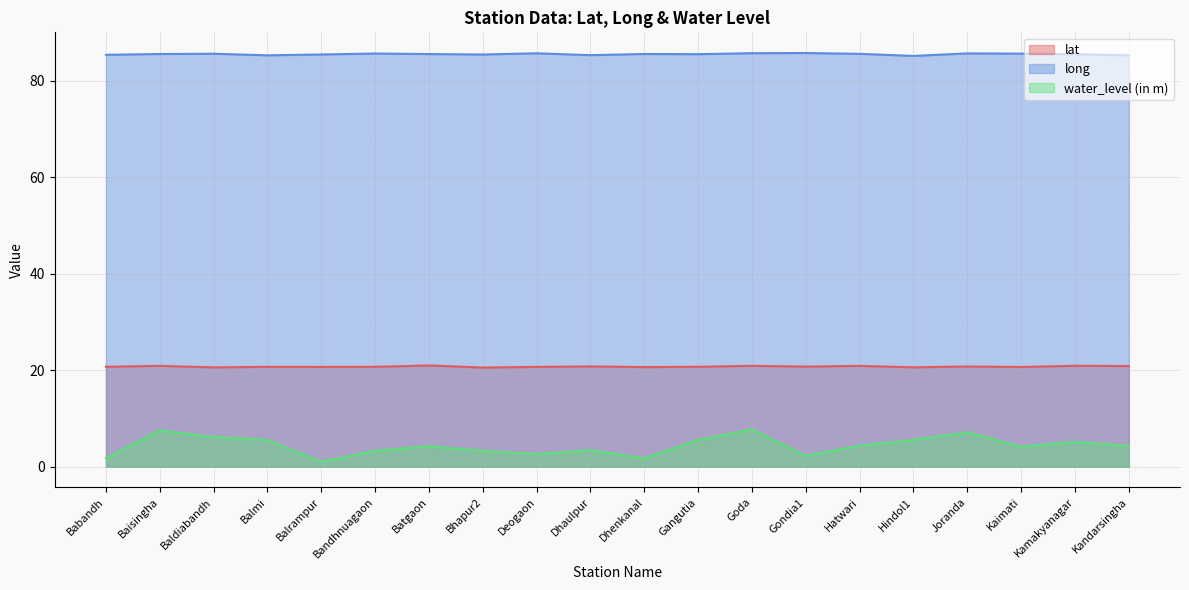

True or false: lat has a value of 20.7 at Balmi.

True